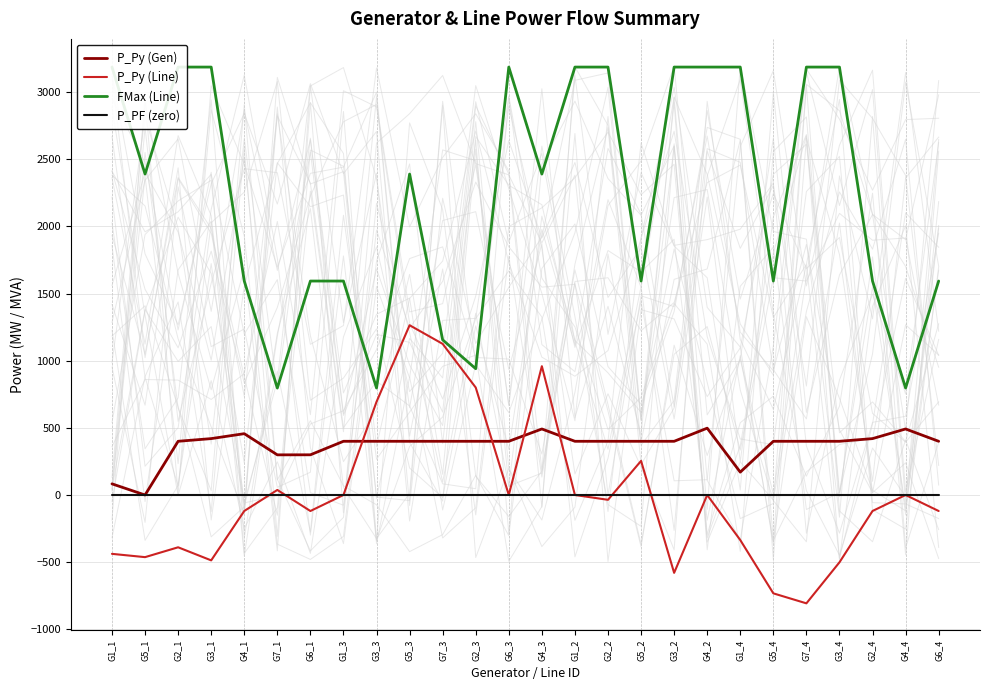

Which series has the largest range (max minus min)?

FMax (Line)